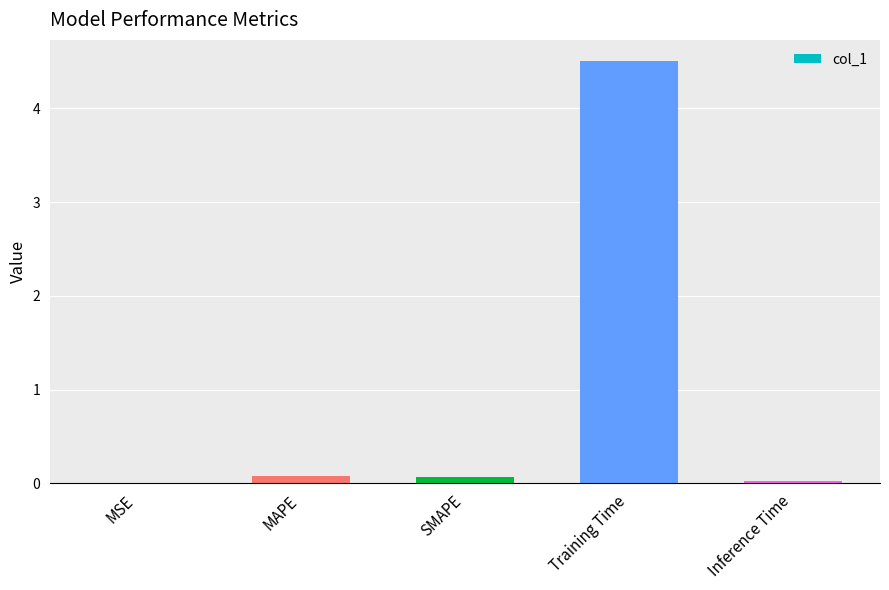

What is the sum of all values?

4.7